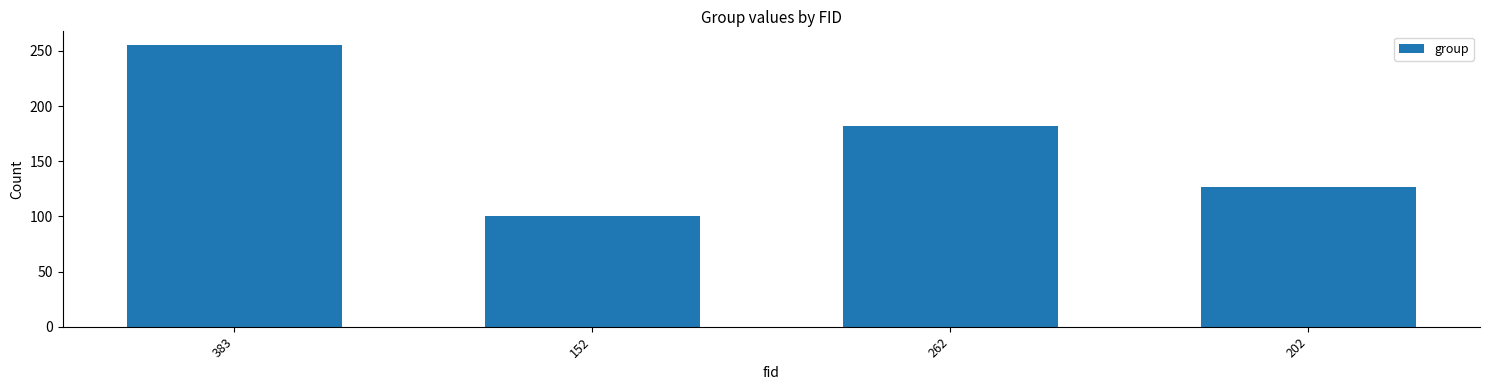

Reading left to right, what are all the values shown in this chart?

383=255	152=100	262=182	202=127